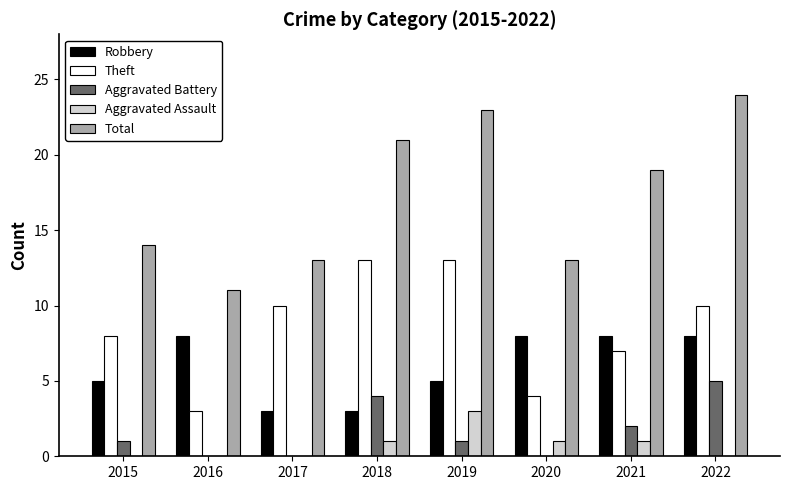

How many groups of bars are there?

8